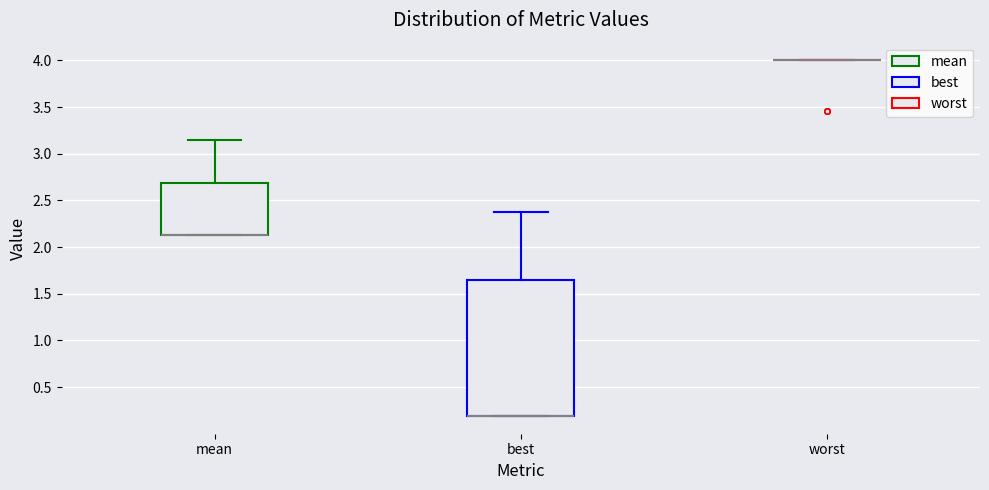

Reading left to right, transcribe this box plot: for each box, give where its median line is, the range the box spans, and where its two whiskers end, as read against the y-axis. The values are not printed on the chart, so give them approximately, as read against the axis.

mean: median 2.15 (drawn on the box's lower edge), box 2.15 to 2.70, whiskers 2.15 to 3.15
best: median 0.20 (drawn on the box's lower edge), box 0.20 to 1.65, whiskers 0.20 to 2.35
worst: box collapsed to a line at 4.00, whiskers 4.00 to 4.00